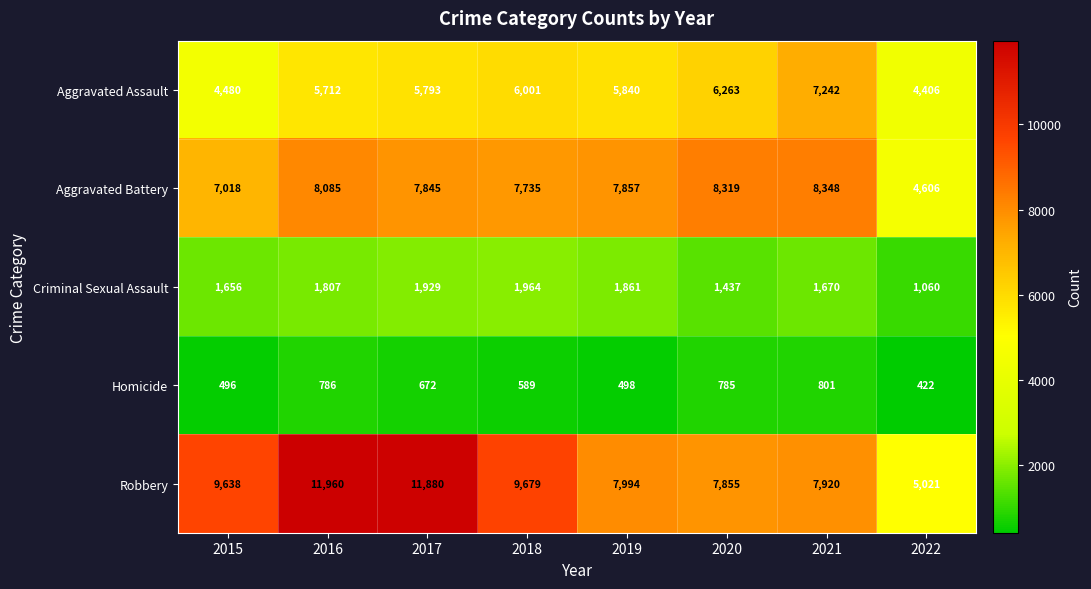

What is the sum of the Criminal Sexual Assault values at 2017 and 2018?

3893